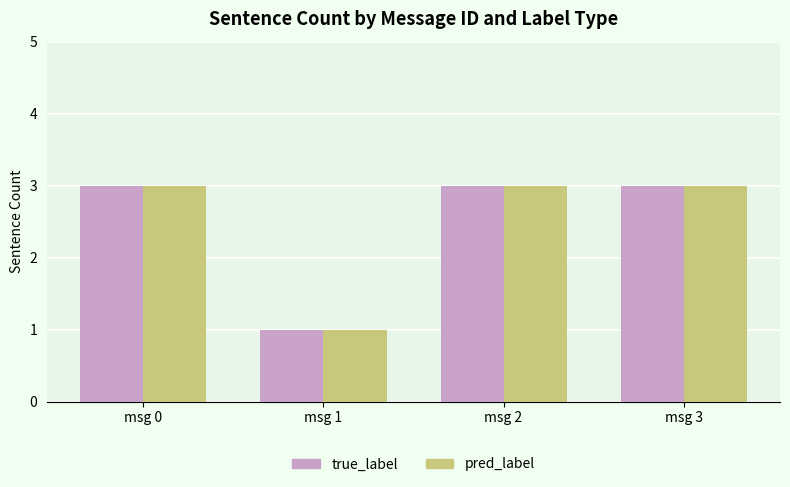

How many bars are there in total?

8